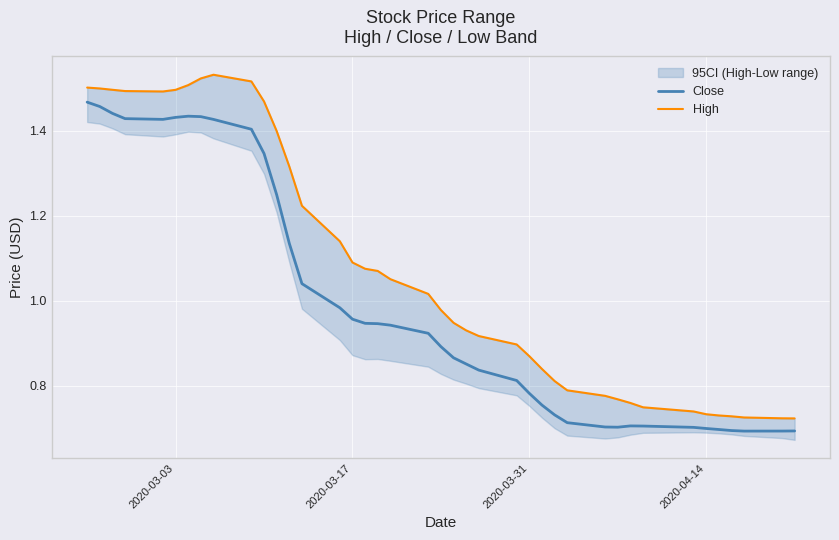

The value of Close at 2020-04-14 is 1.0. True or false?

False